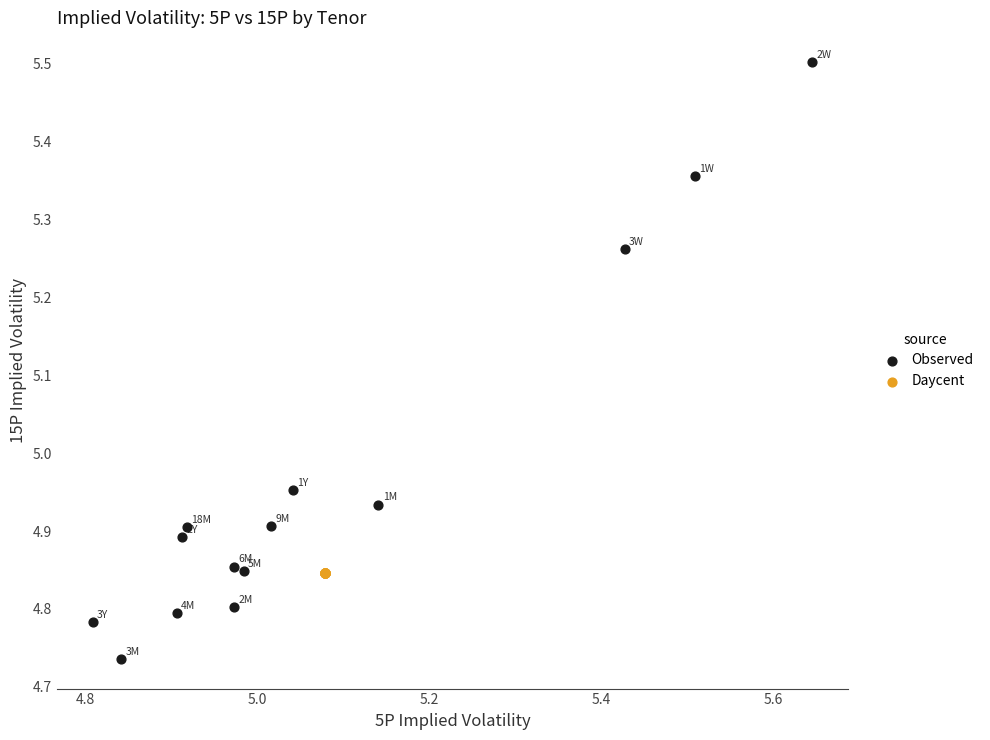

Which series contains the highest Y value?

Observed